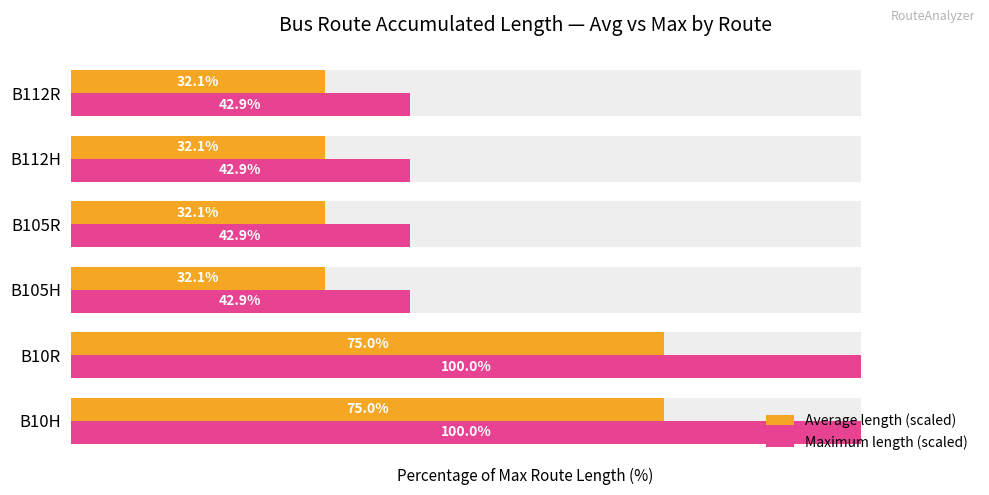

The value of Average length (scaled) at 4 is 18.0. True or false?

False